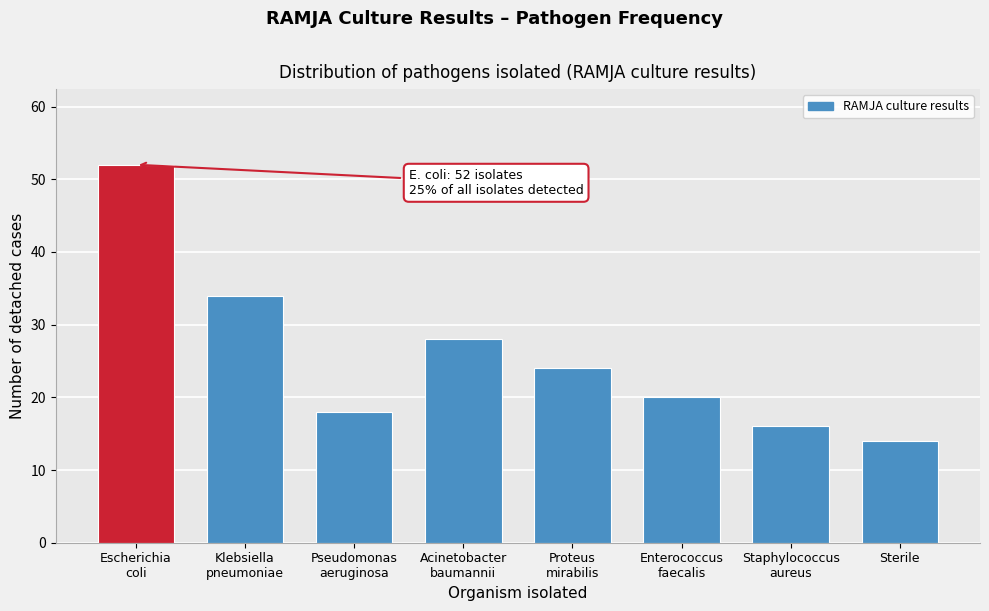

Reading left to right, list all the values displayed in this chart.

52	34	18	28	24	20	16	14